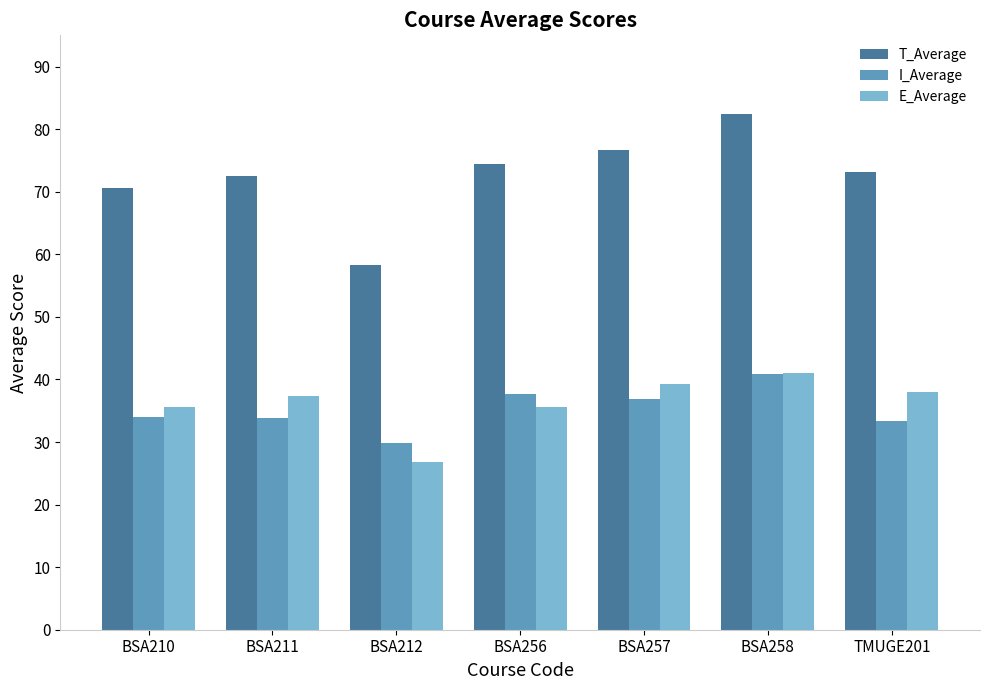

Which category has the highest value across all series?

BSA258